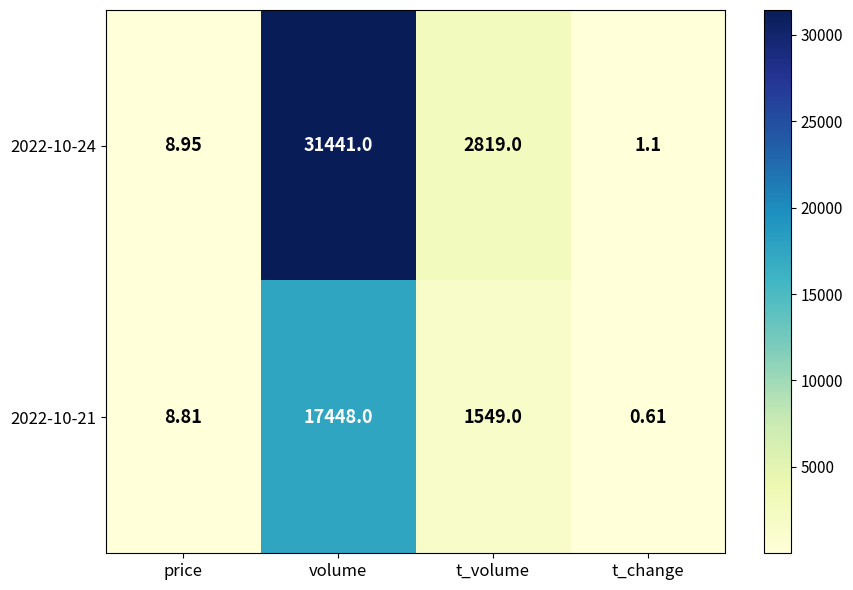

Where does the 2022-10-21 series first go above 1549?

volume